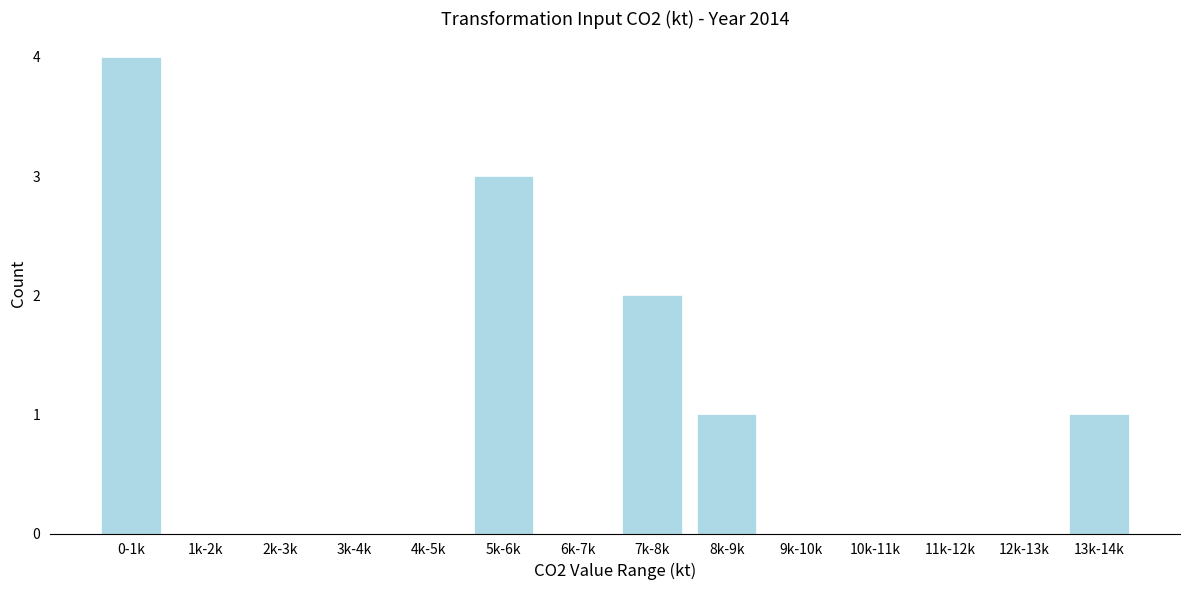

Reading left to right, transcribe all the data shown in this chart.

0-1k=4	1k-2k=0	2k-3k=0	3k-4k=0	4k-5k=0	5k-6k=3	6k-7k=0	7k-8k=2	8k-9k=1	9k-10k=0	10k-11k=0	11k-12k=0	12k-13k=0	13k-14k=1